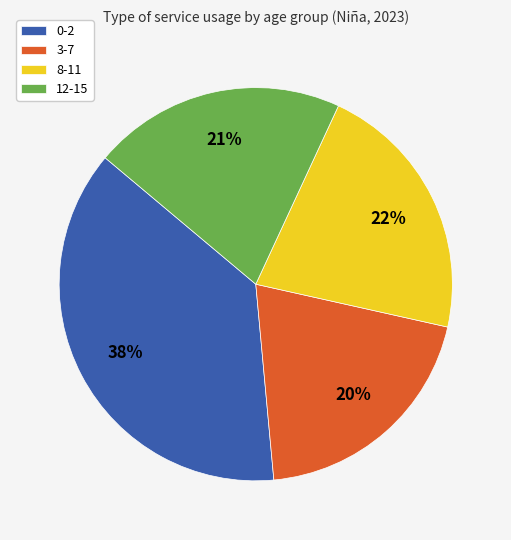

Does 8-11 represent more than half of the total?

No